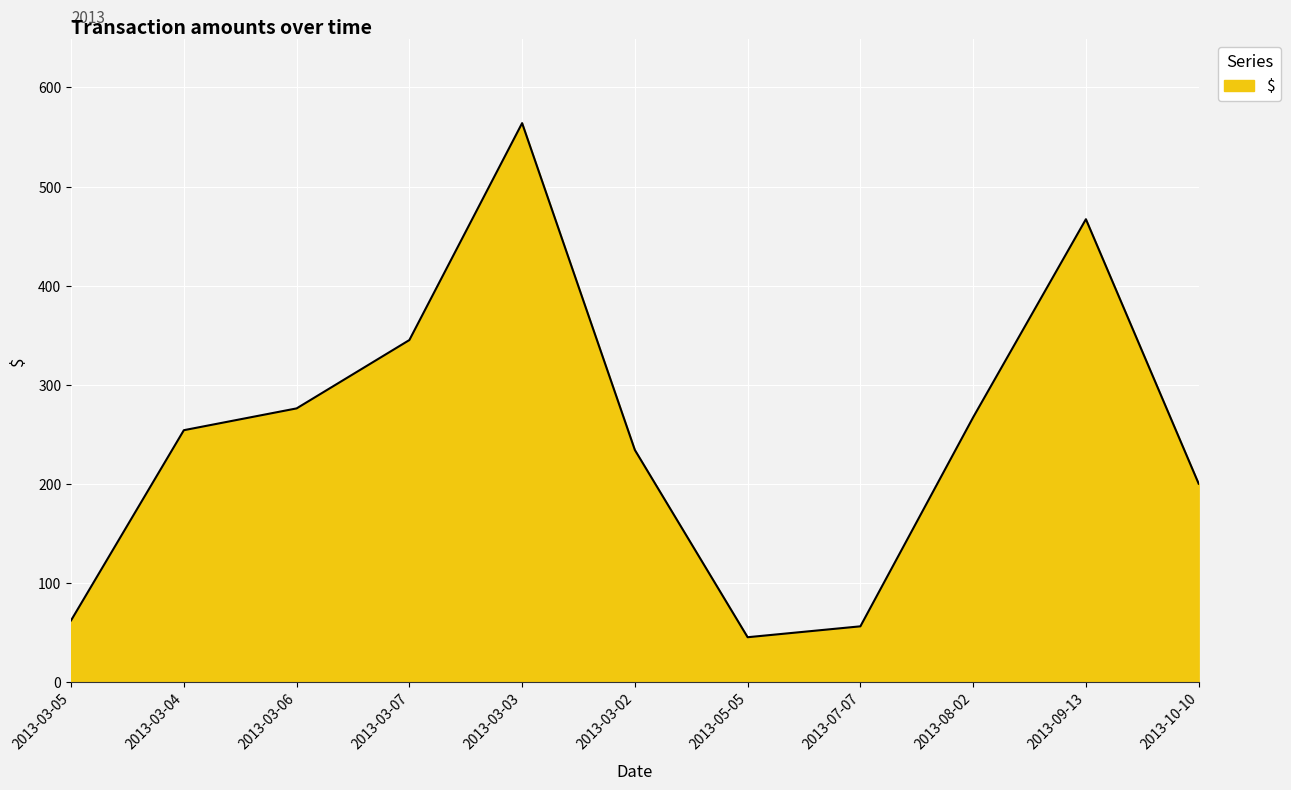

Where is the data nearest to the value 304?

2013-03-06